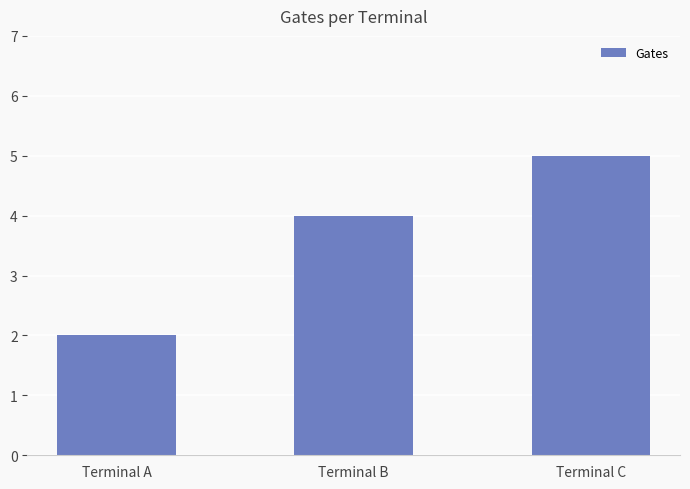

Rank the categories by value from lowest to highest.

Terminal A, Terminal B, Terminal C